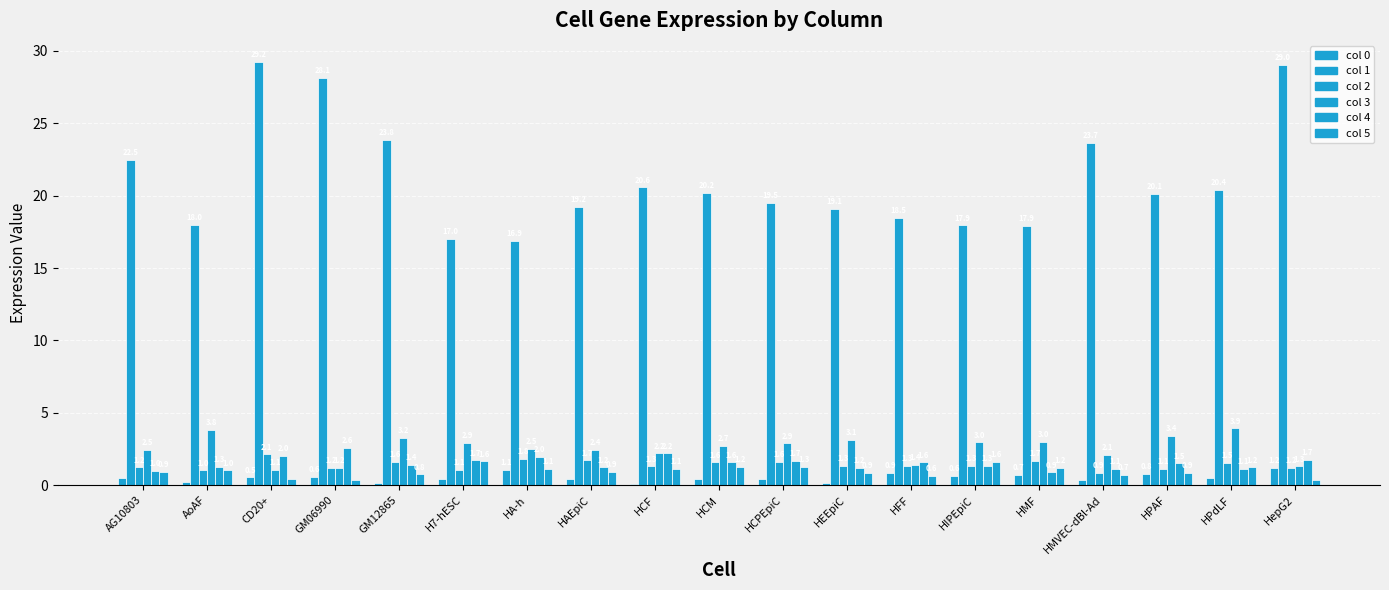

Count the number of categories in the chart.

19